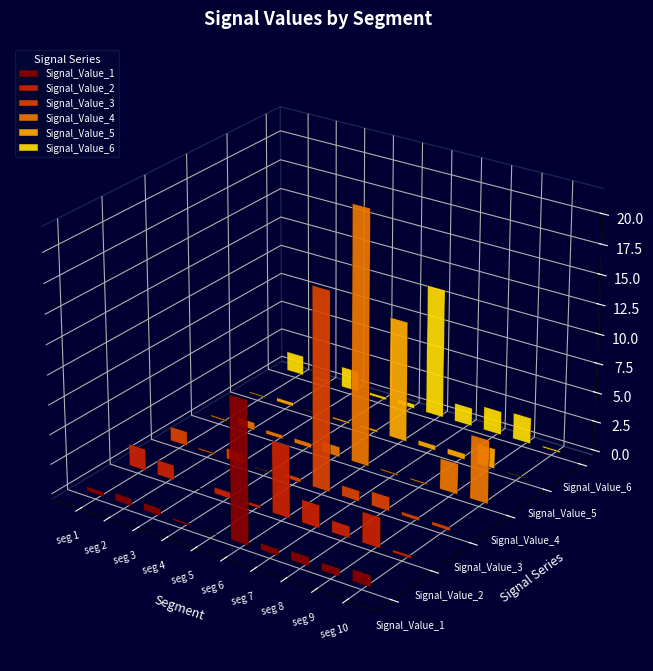

The value of Signal_Value_5 at signal segment 8 is 0.0. True or false?

False